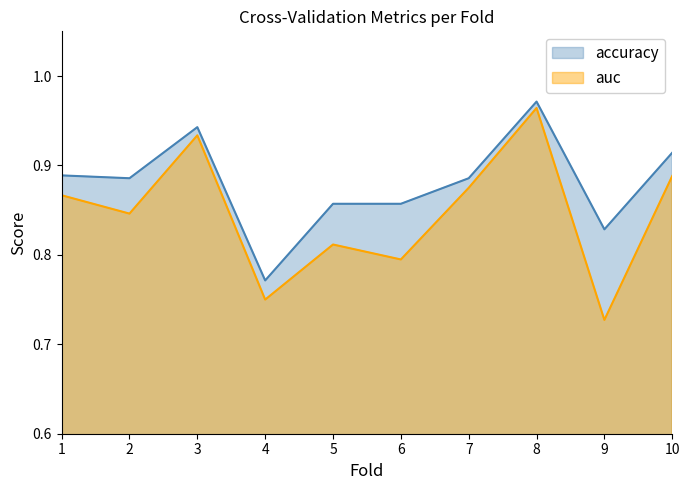

At which category is the sum across all series the highest?

8